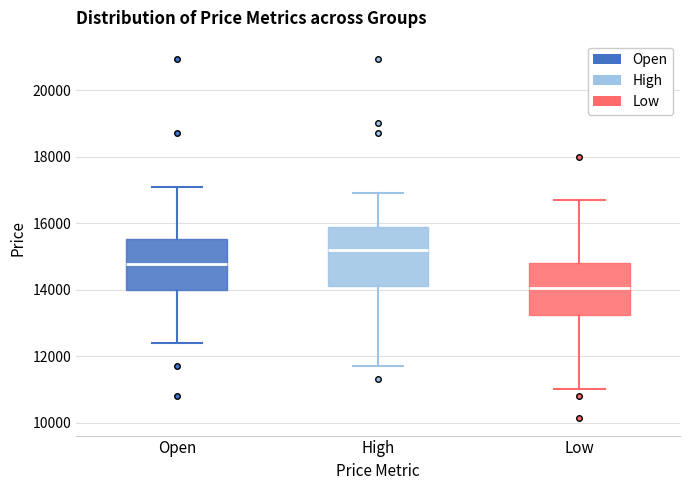

Which box has the lowest median line?

Low